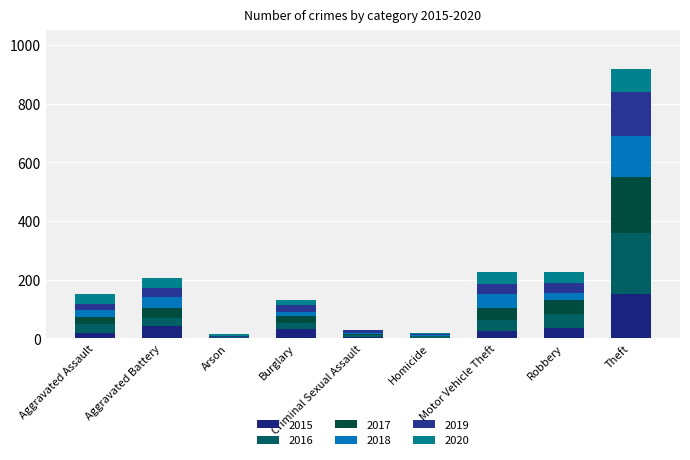

List the labels in order of 2017 value, smallest first.

Homicide, Arson, Criminal Sexual Assault, Burglary, Aggravated Assault, Aggravated Battery, Motor Vehicle Theft, Robbery, Theft